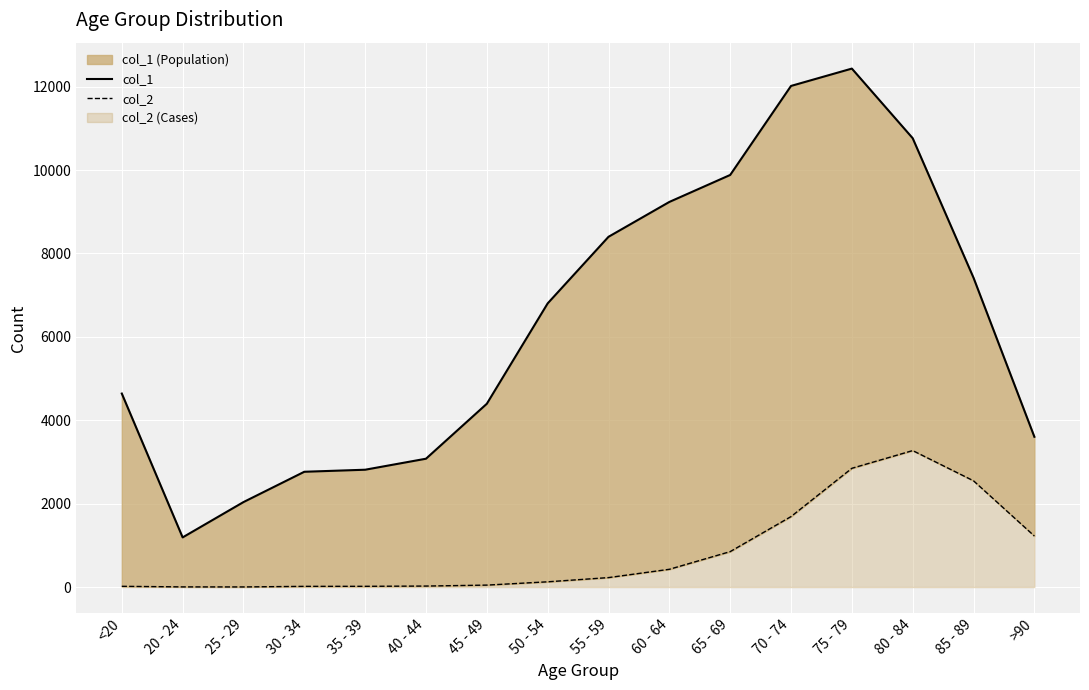

How many values in the col_1 series are below 6803?

8